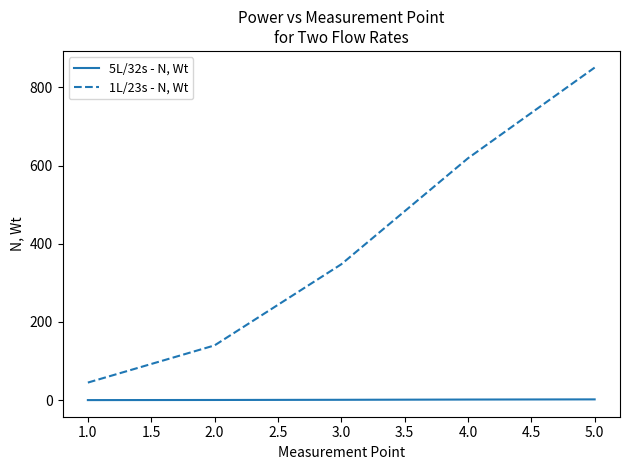

True or false: 1L/23s - N, Wt has more than 0 interior local peaks.

False